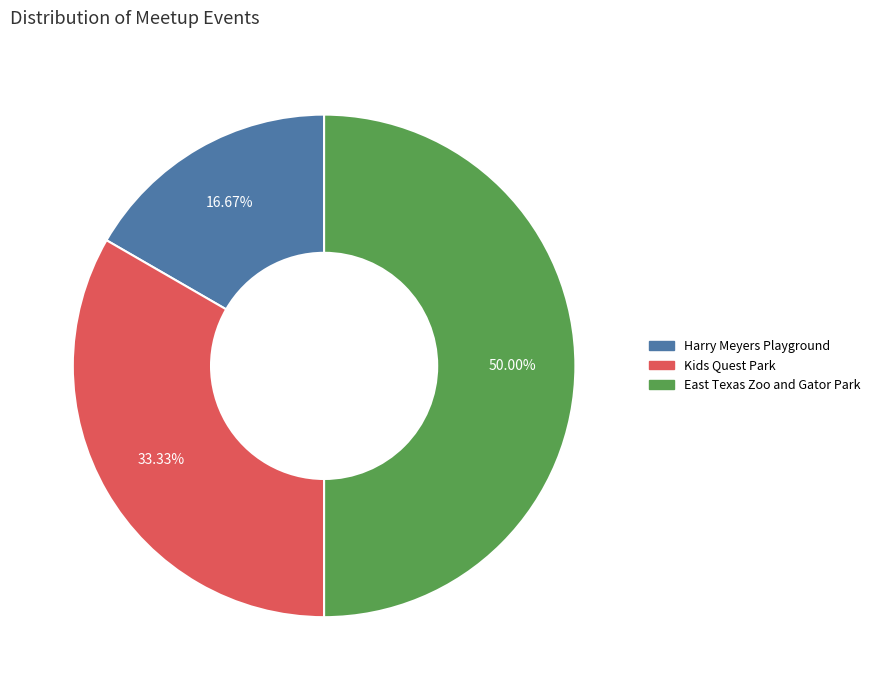

What is the total percentage of Kids Quest Park and Harry Meyers Playground?

50.0%